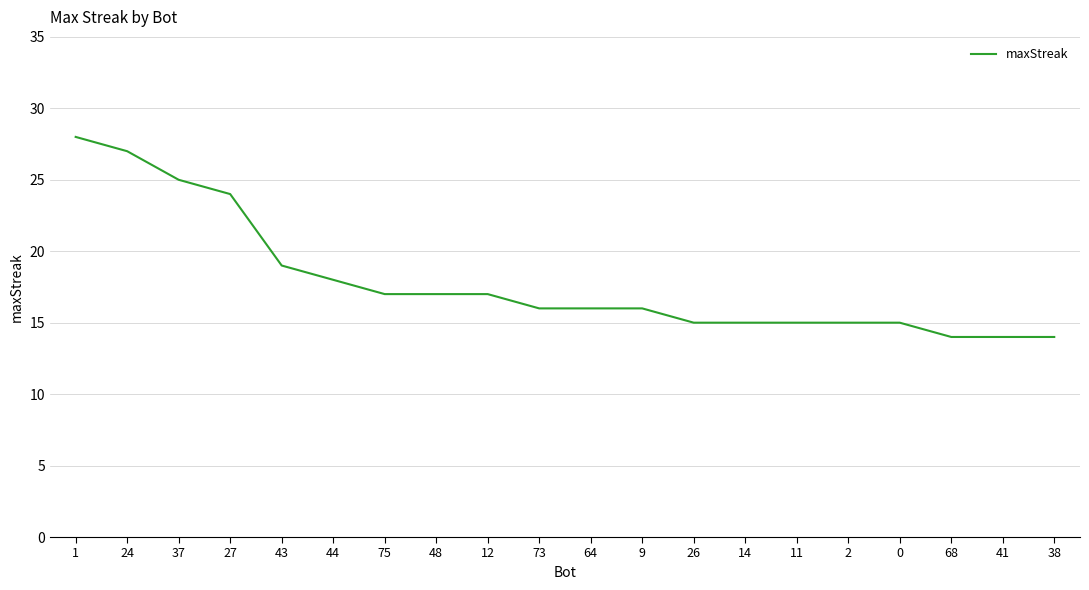

Is this an area chart (filled region under the line)?

No